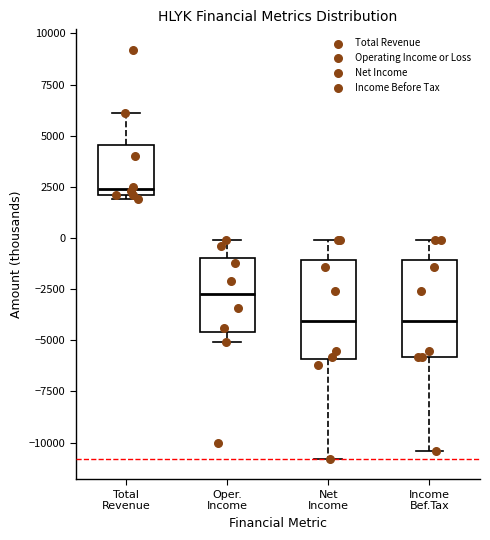

Where does the median line of the box for Income Bef.Tax sit on the y-axis? The values are not printed on the chart, so give them approximately, as read against the axis.

-4000